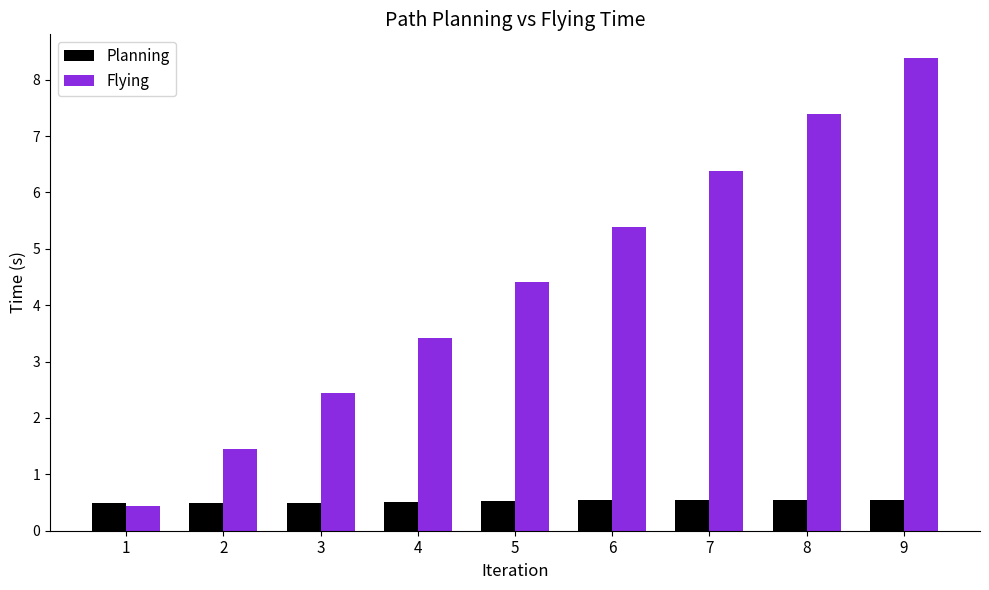

Count the Planning values in the range 0 to 1.

9